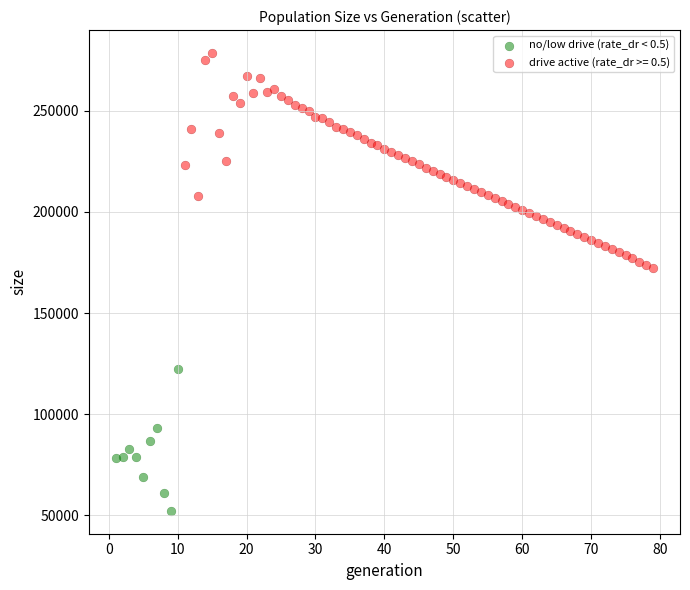

Which series contains the highest Y value?

drive active (rate_dr >= 0.5)